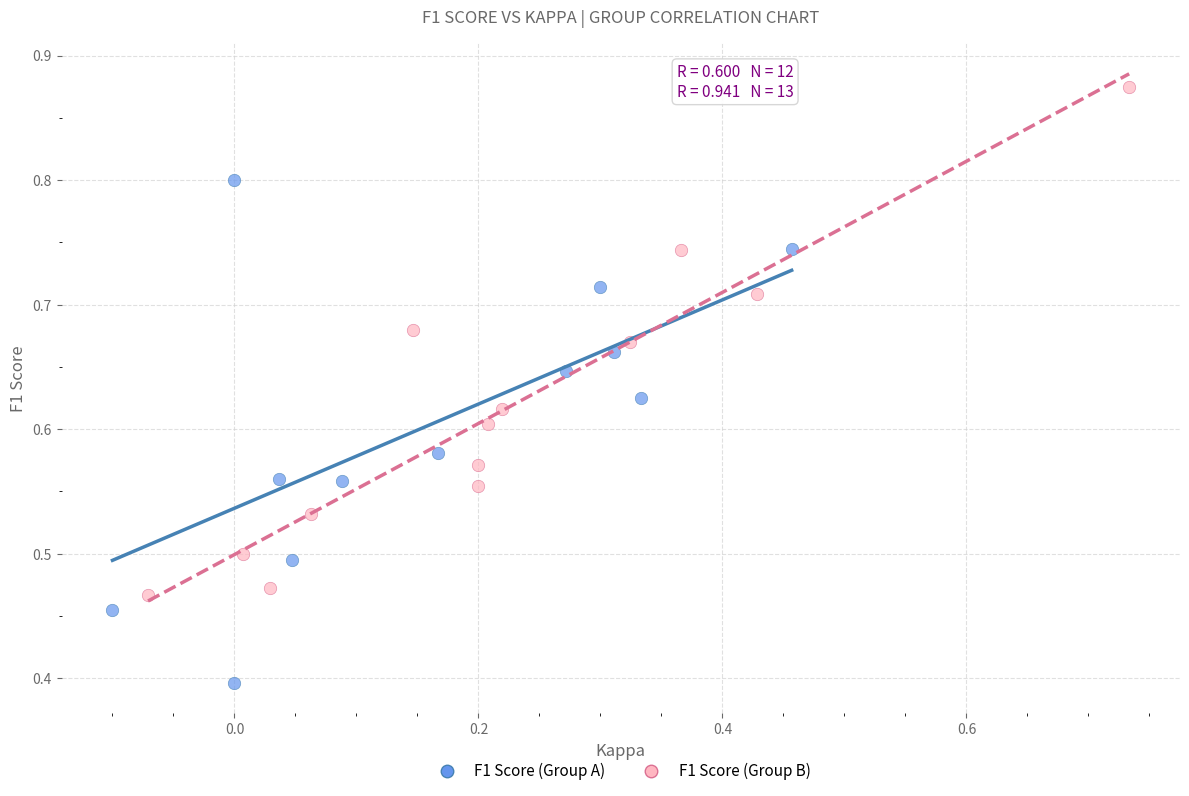

Which series reaches the minimum Y coordinate?

F1 Score (Group A)